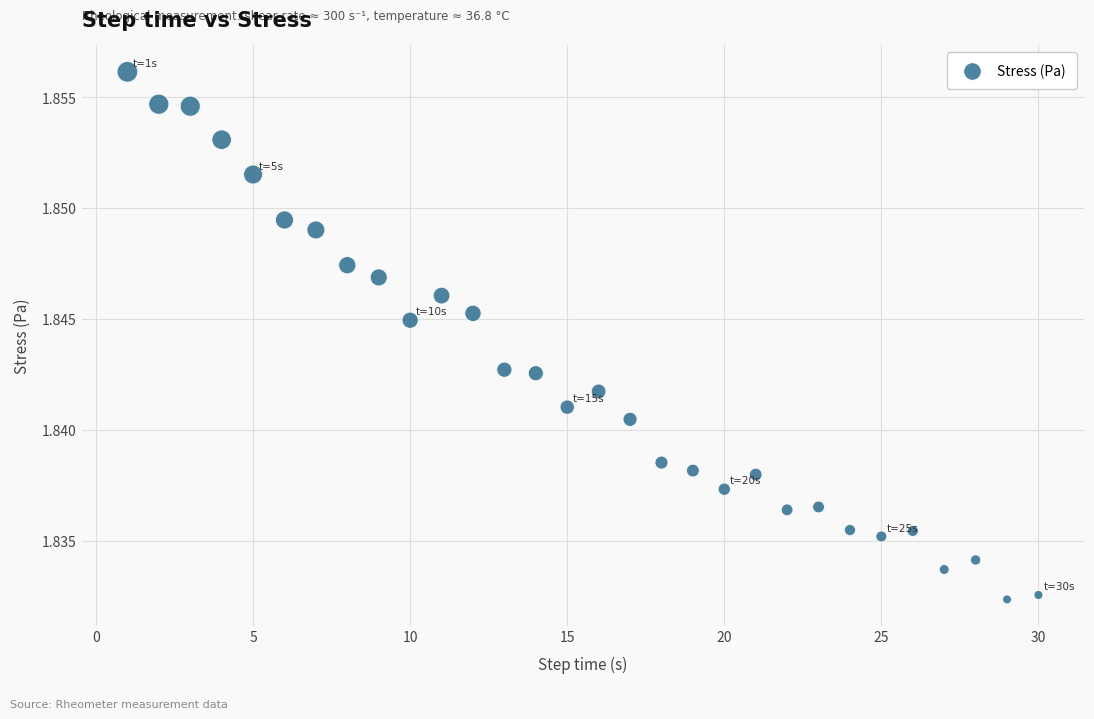

What is the range of X values (max minus min)?

29.0